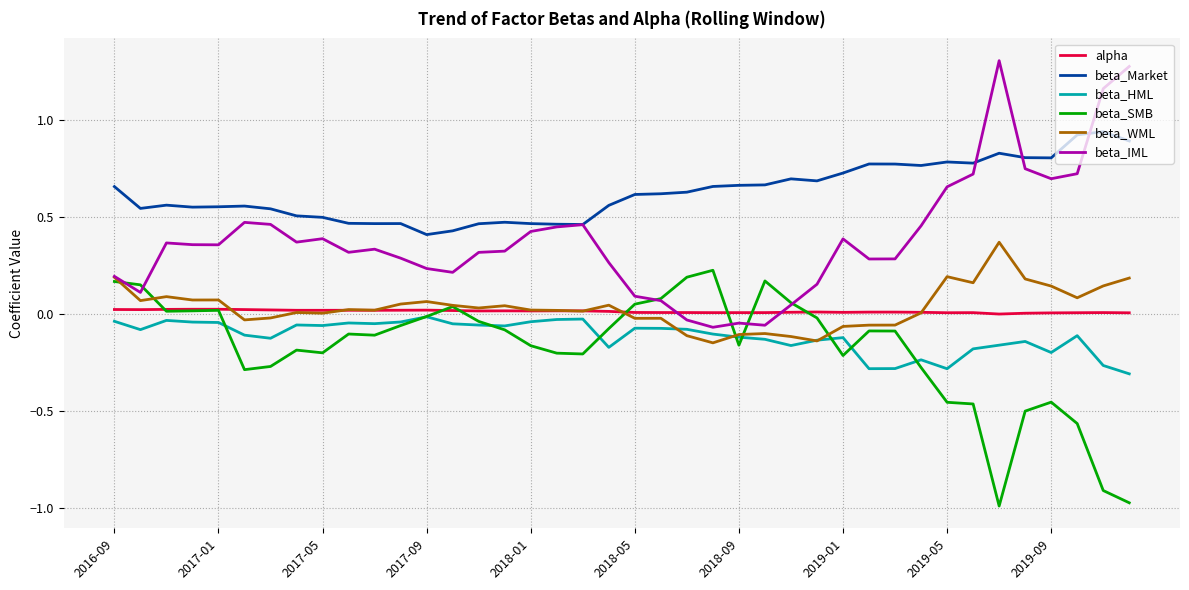

What is the maximum value shown in the chart?

1.3